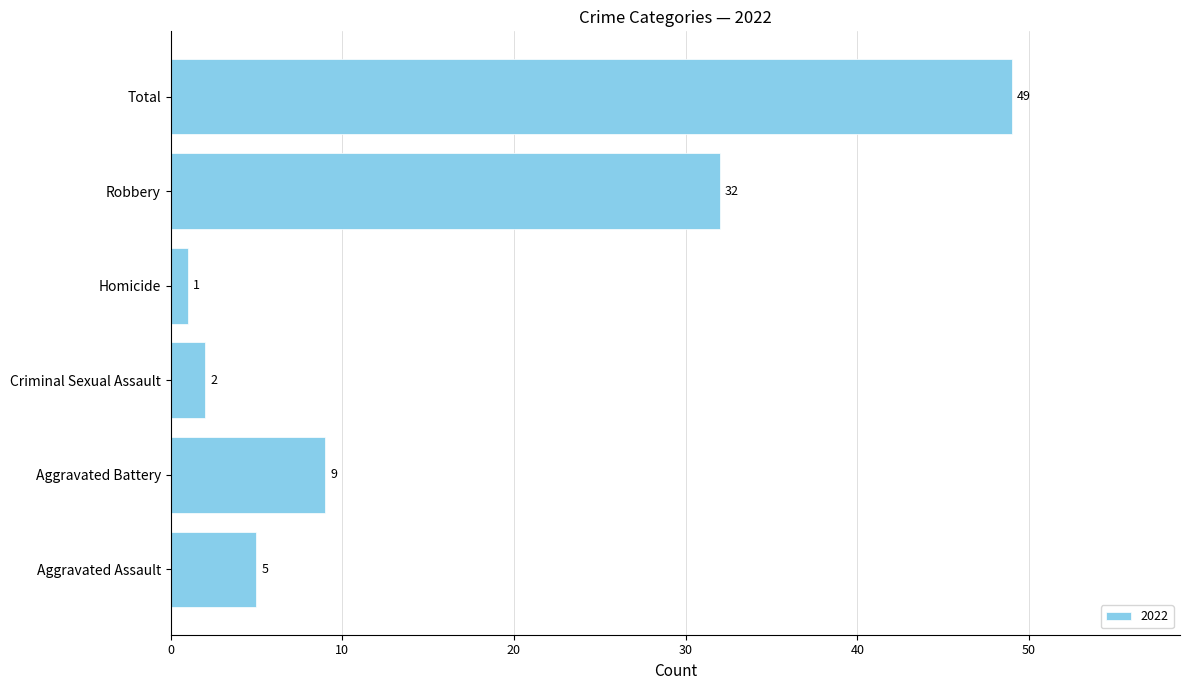

How many data points are less than 9?

3